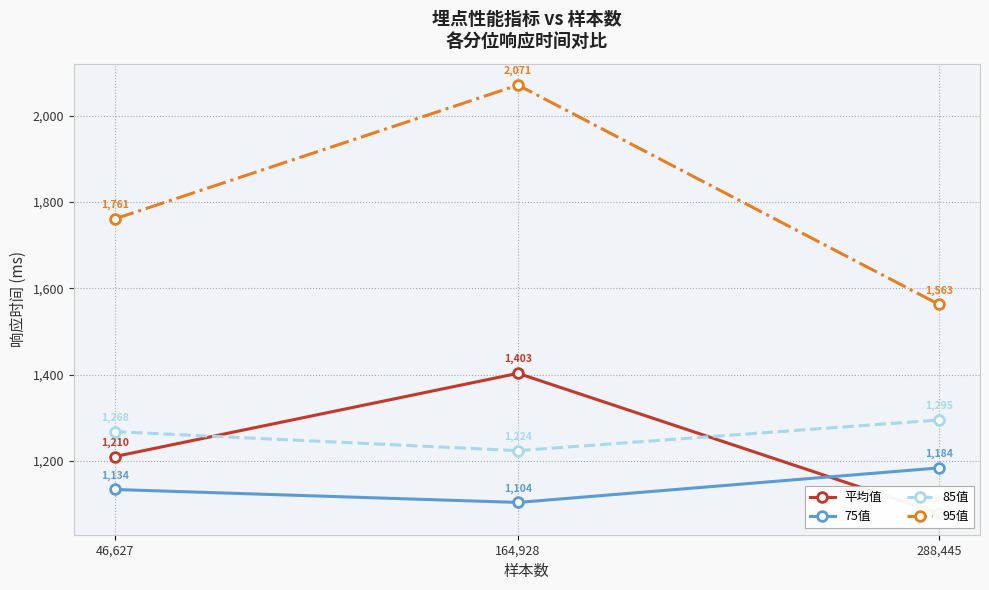

Rank the categories by 平均值 value from lowest to highest.

288,445, 46,627, 164,928